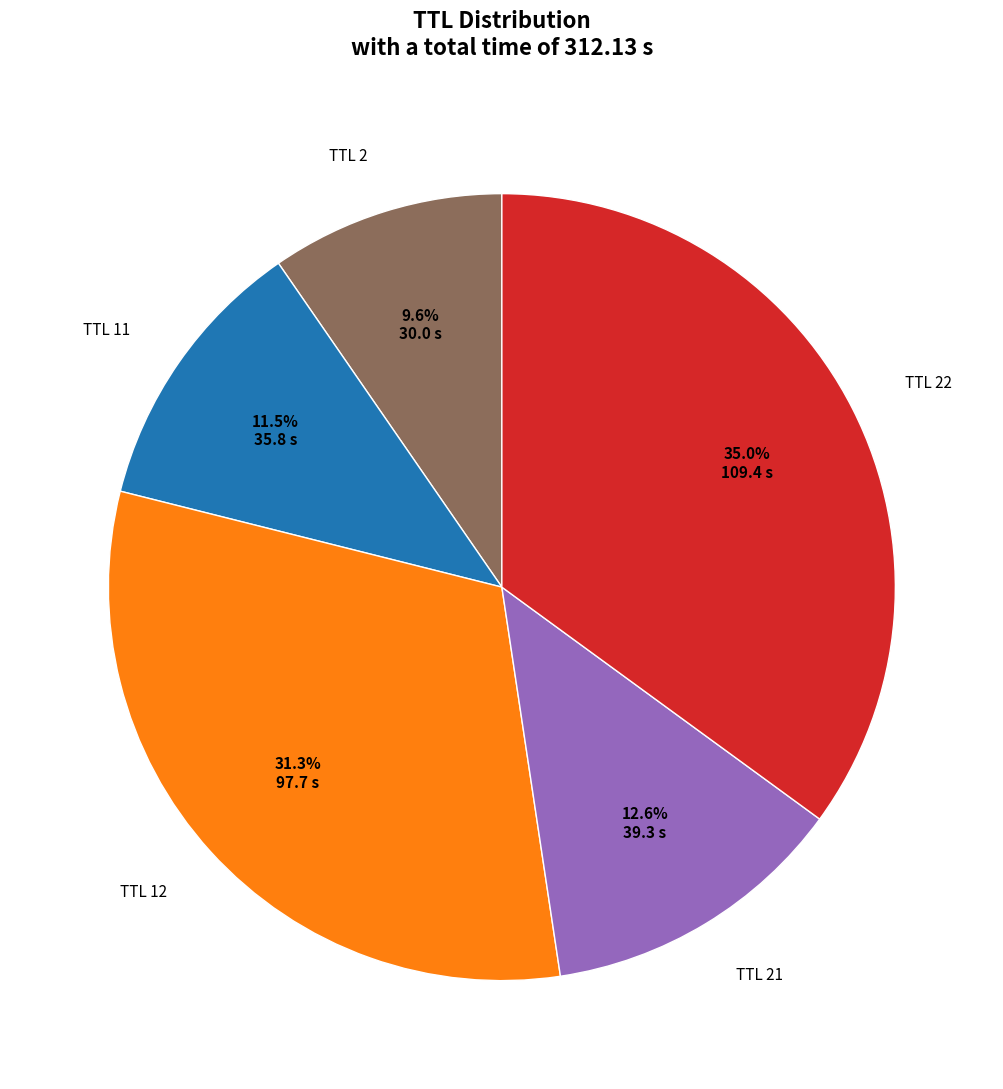

Which category has the smallest portion of the pie?

TTL 2